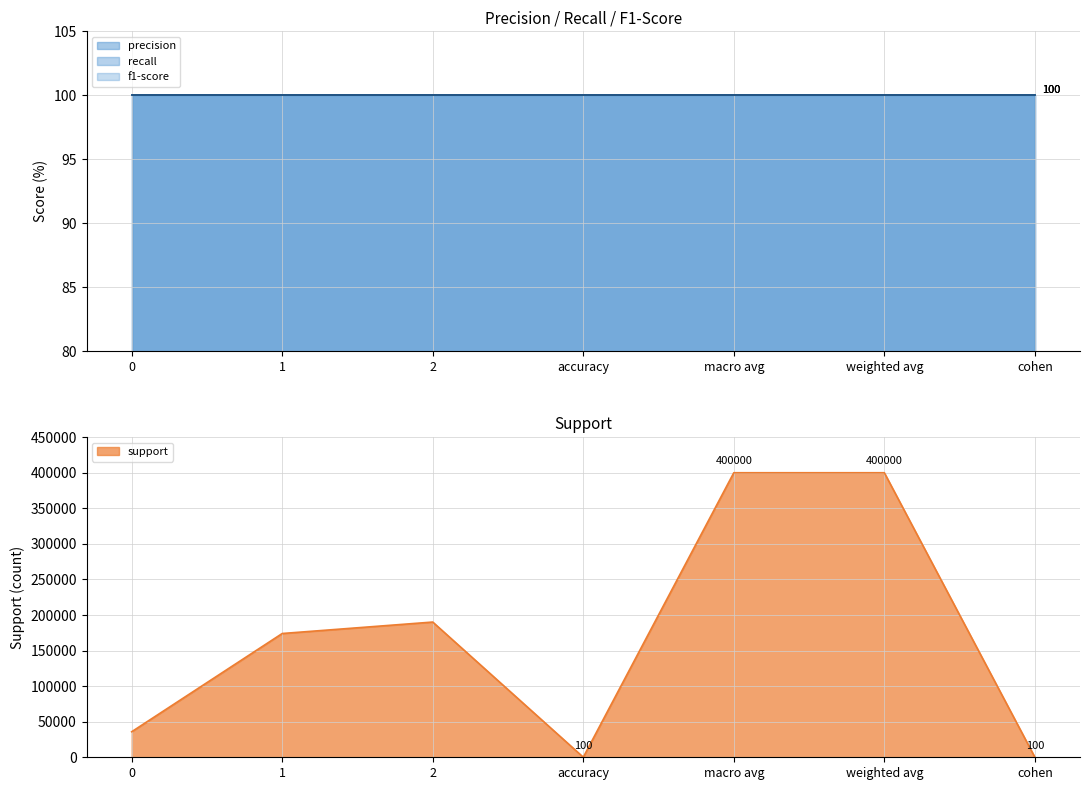

At which label is support closest to 200050?

2